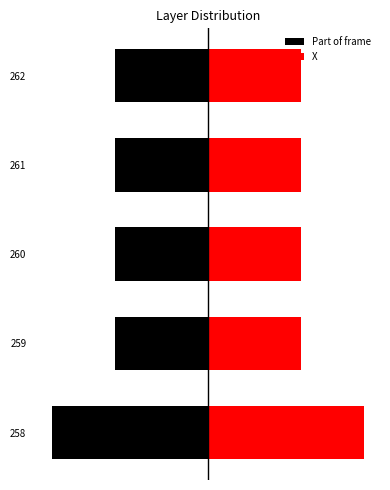

Between 258 and 260, which is larger?

260